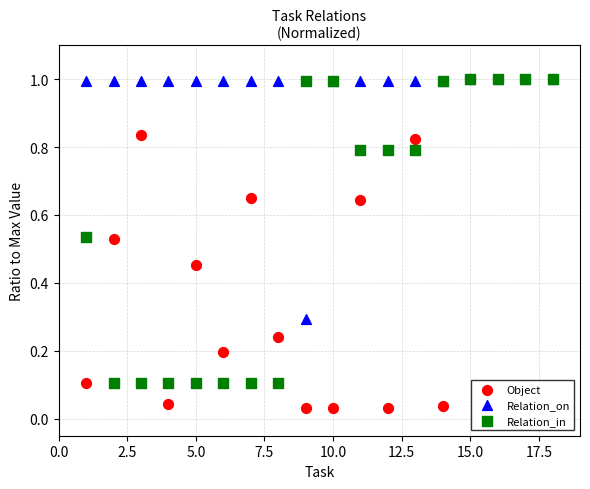

What are all the series names shown in the legend?

Object, Relation_on, Relation_in